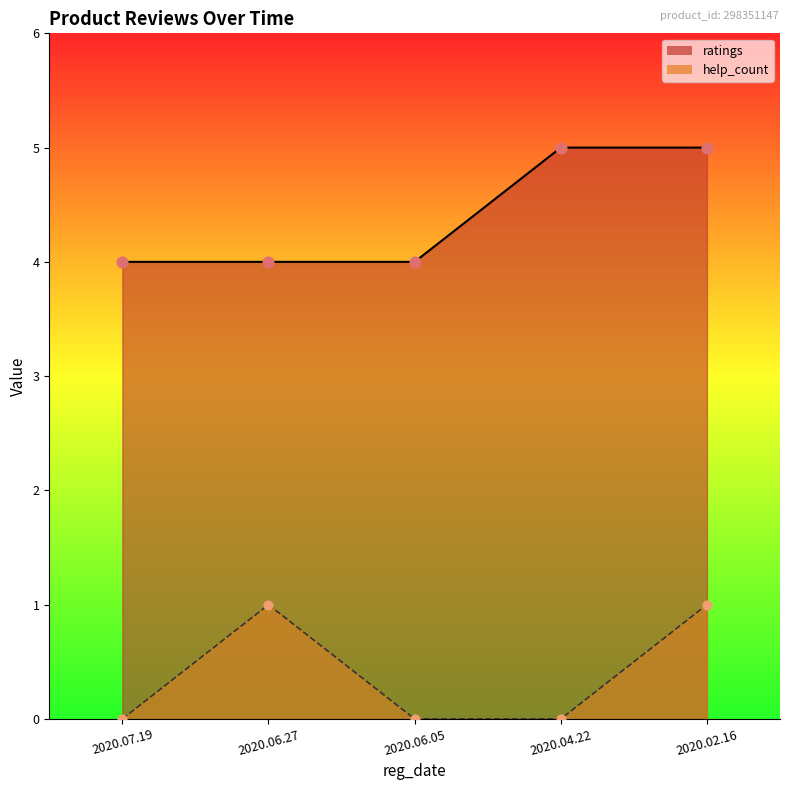

Which series has the largest total across all categories?

ratings_line